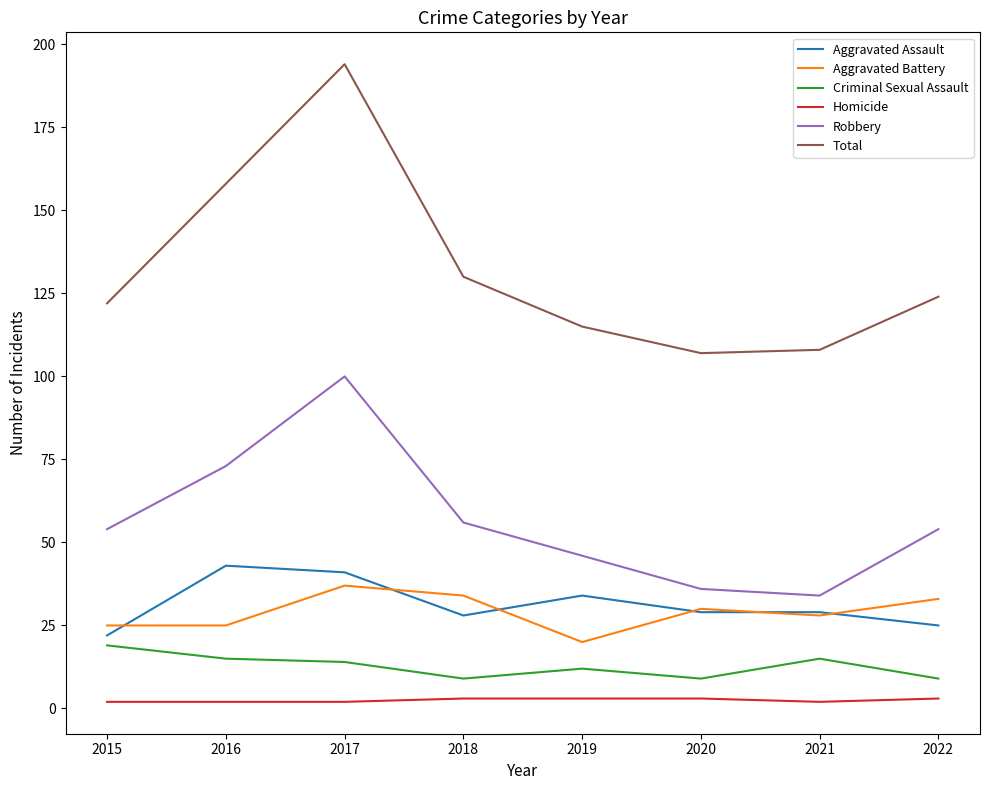

What is the average value of the Criminal Sexual Assault series?

13